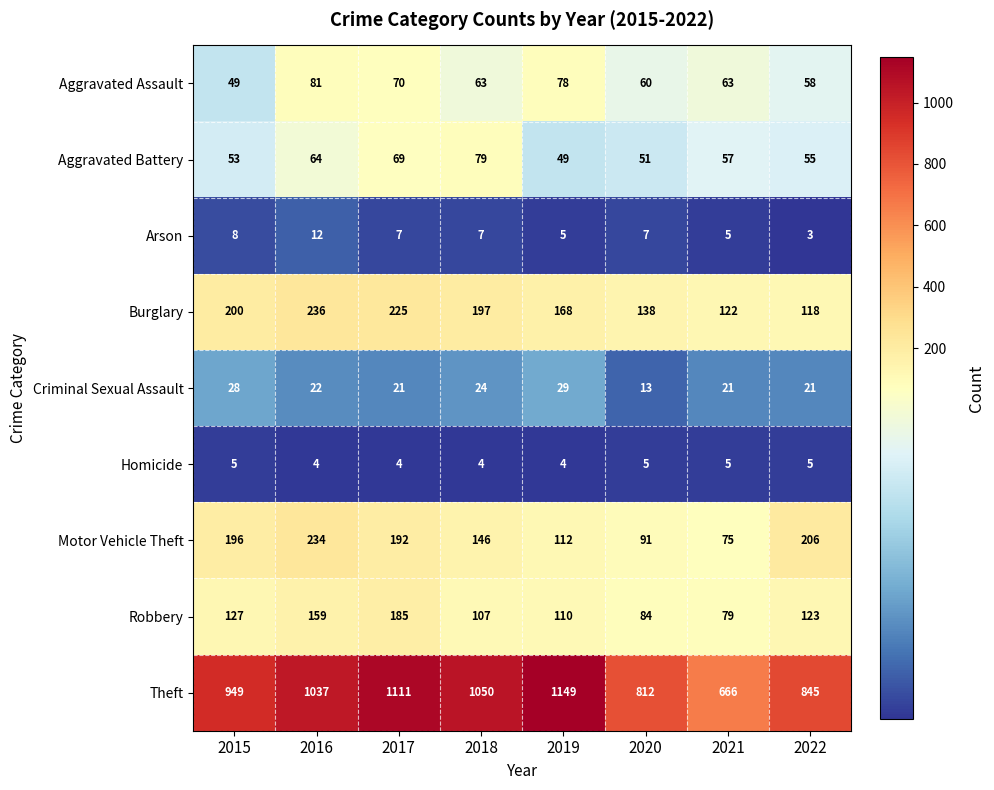

What is the difference between the Criminal Sexual Assault values at 2021 and 2020?

8